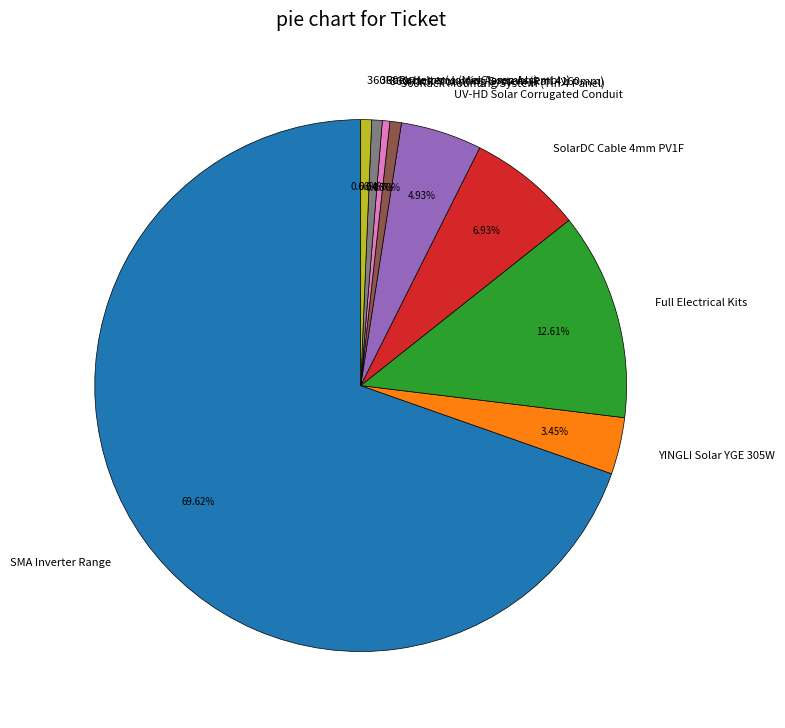

Is the sum of 360Rack Mounting System (Tin 4 Panel) and 360Rack Items (Joiner Assembly) greater than half?

No